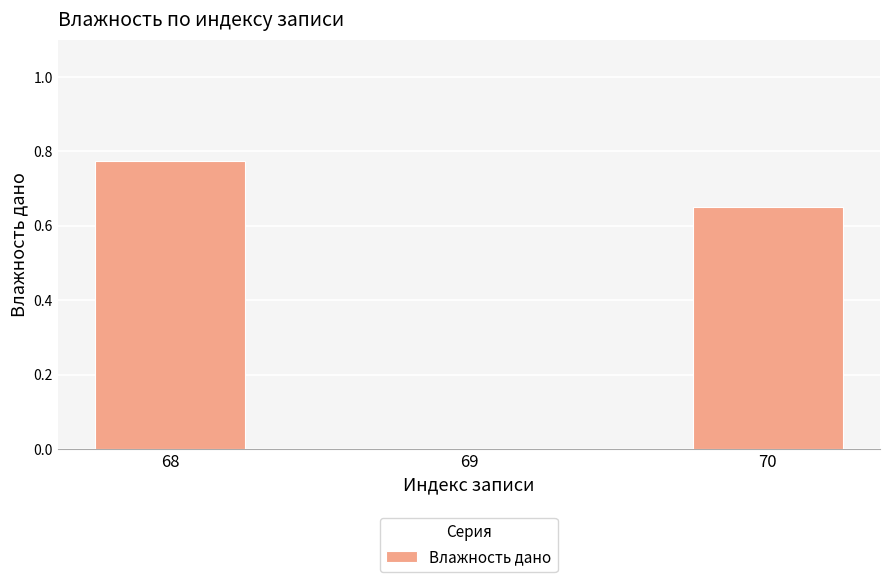

What is the sum of all values?

1.4